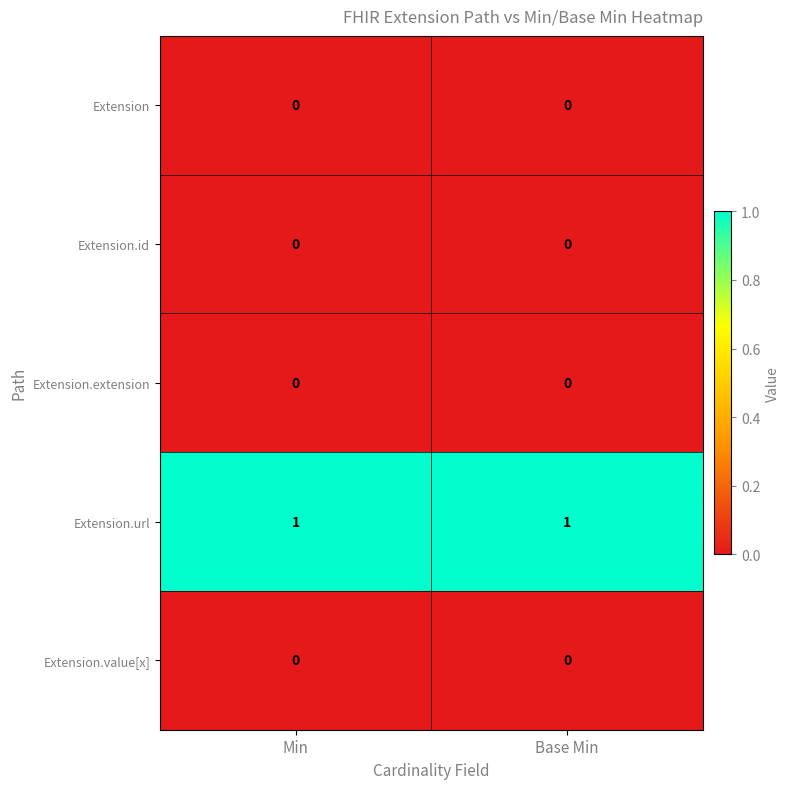

Reading left to right, what are all the values shown in this chart?

Extension: 0	0
Extension.id: 0	0
Extension.extension: 0	0
Extension.url: 1	1
Extension.value[x]: 0	0